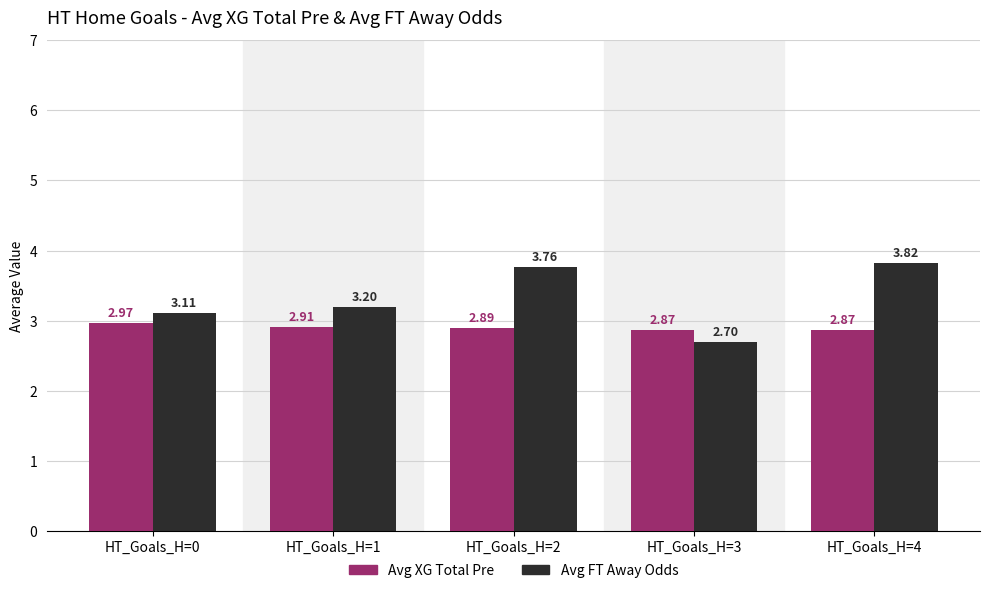

At which label does Avg FT Away Odds reach its peak?

HT_Goals_H=4